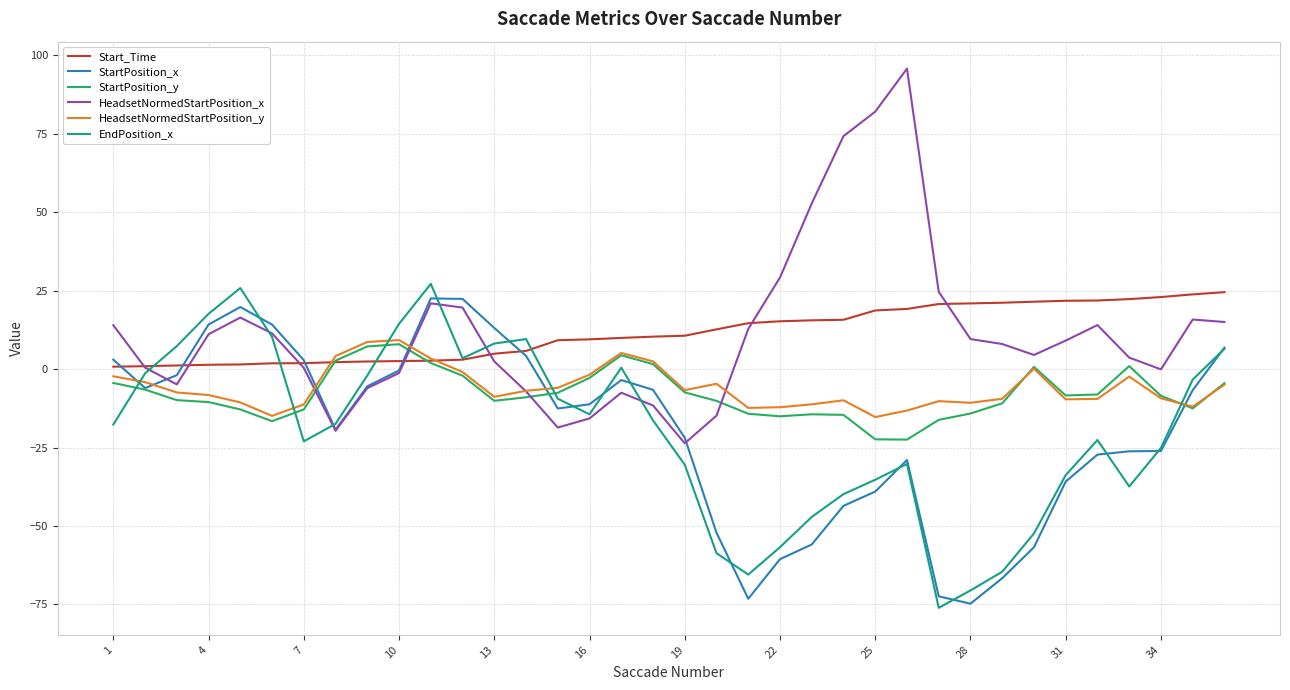

What is the minimum value for StartPosition_y?

-22.4